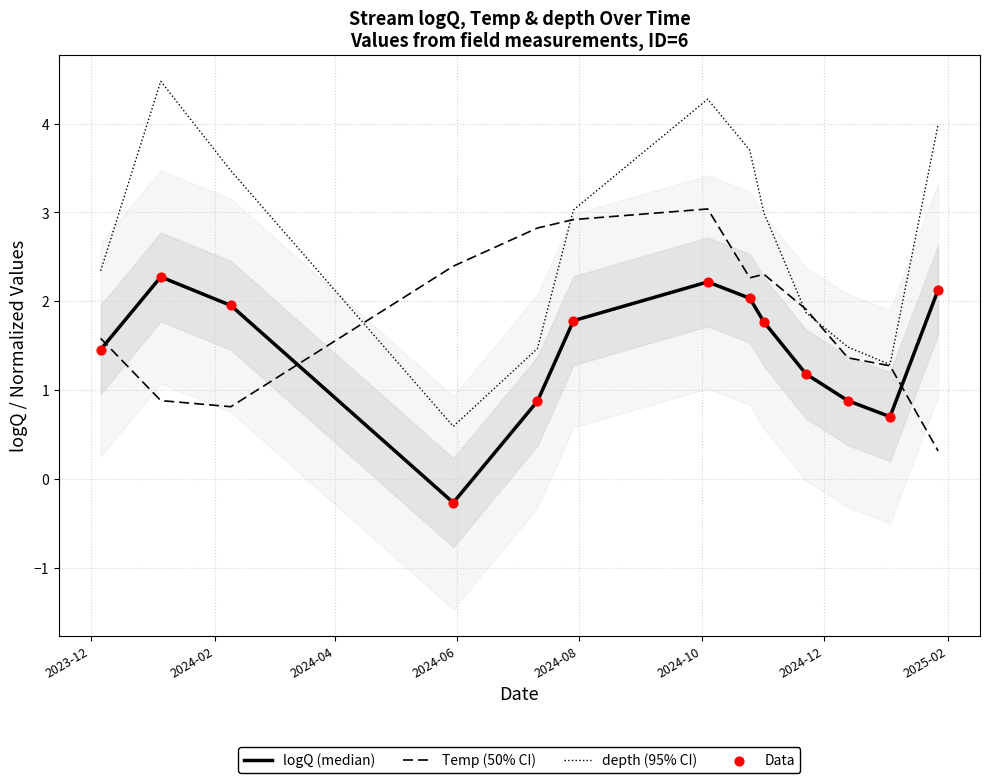

At how many categories does at least one series exceed 0?

13